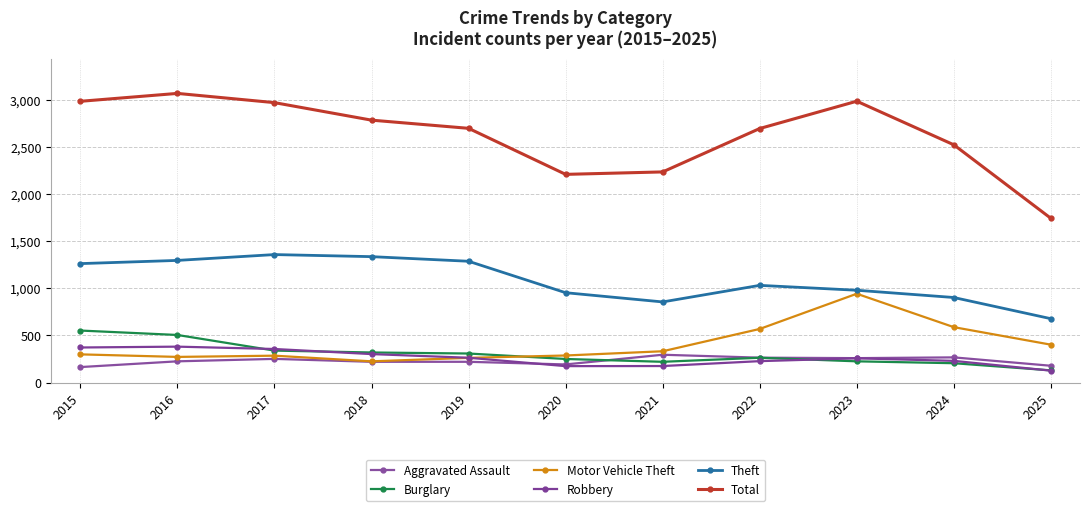

True or false: Aggravated Assault and Burglary intersect in this chart.

True